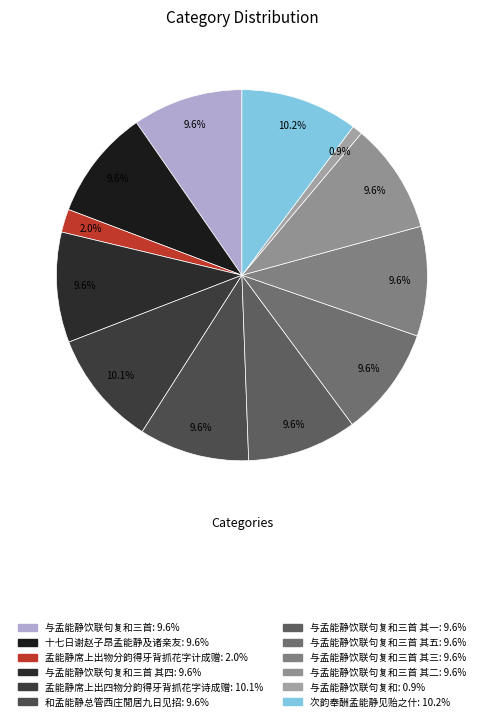

Rank the categories by value from highest to lowest.

次韵奉酬孟能静见贻之什, 孟能静席上出四物分韵得牙背抓花字诗成赠, 与孟能静饮联句复和三首, 十七日谢赵子昂孟能静及诸亲友, 和孟能静总管西庄閒居九日见招, 与孟能静饮联句复和三首 其四, 与孟能静饮联句复和三首 其二, 与孟能静饮联句复和三首 其一, 与孟能静饮联句复和三首 其三, 与孟能静饮联句复和三首 其五, 孟能静席上出物分韵得牙背抓花字计成赠, 与孟能静饮联句复和